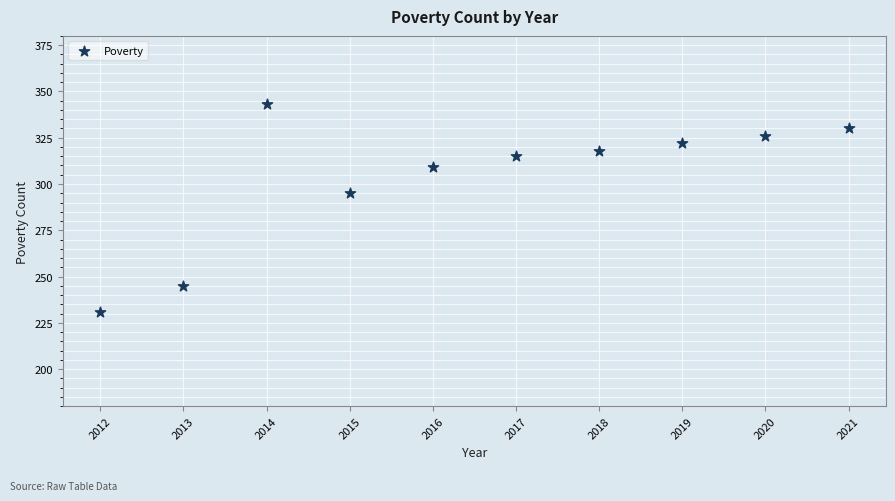

What is the range of X values (max minus min)?

9